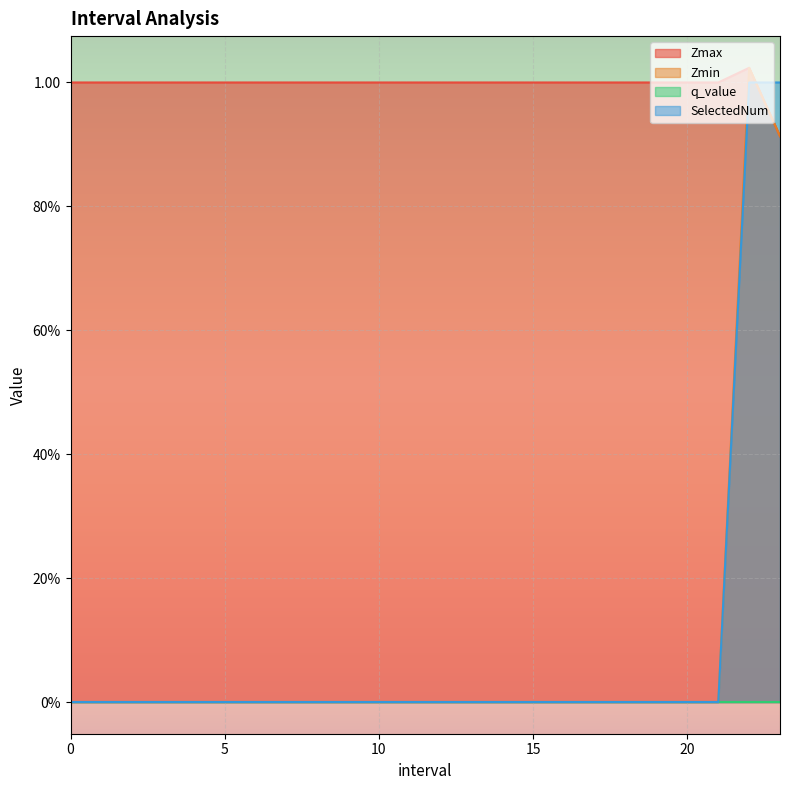

True or false: SelectedNum has more than 1 points higher than both neighbors.

False